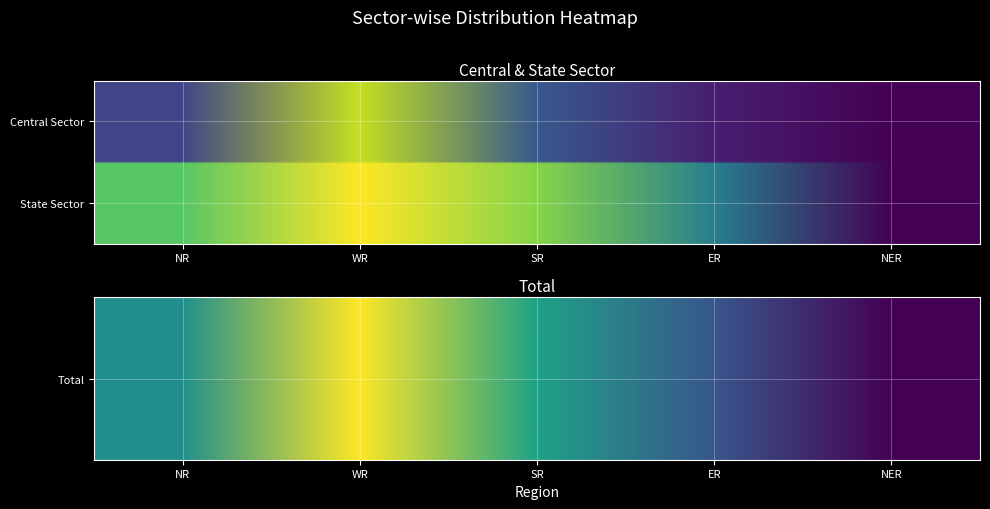

At which category does the chart reach its peak across all series?

WR